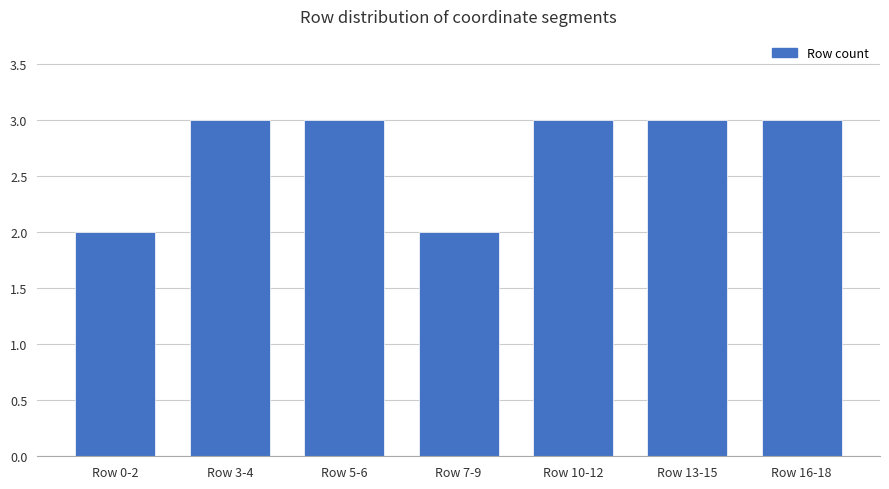

Reading right to left, transcribe all the data shown in this chart.

Row 16-18=3	Row 13-15=3	Row 10-12=3	Row 7-9=2	Row 5-6=3	Row 3-4=3	Row 0-2=2